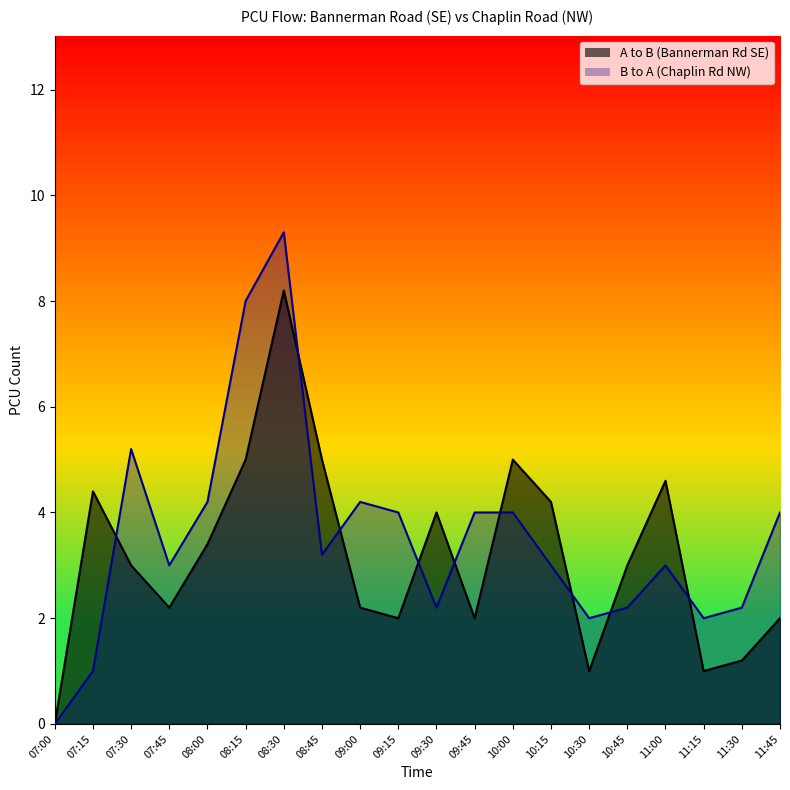

How many values in the A to B series exceed 3?

9